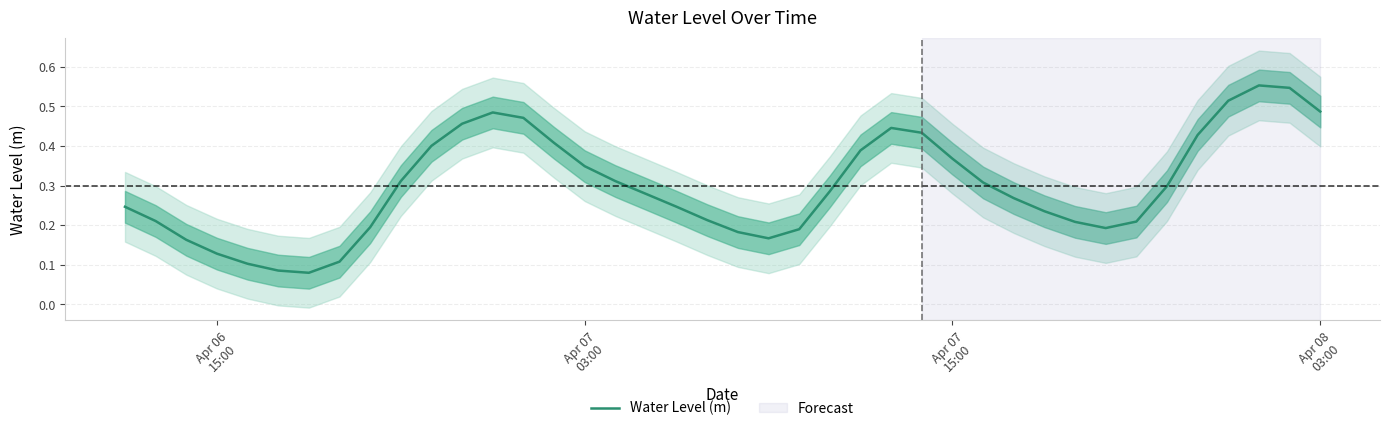

Count the values in the range 0 to 1.

40